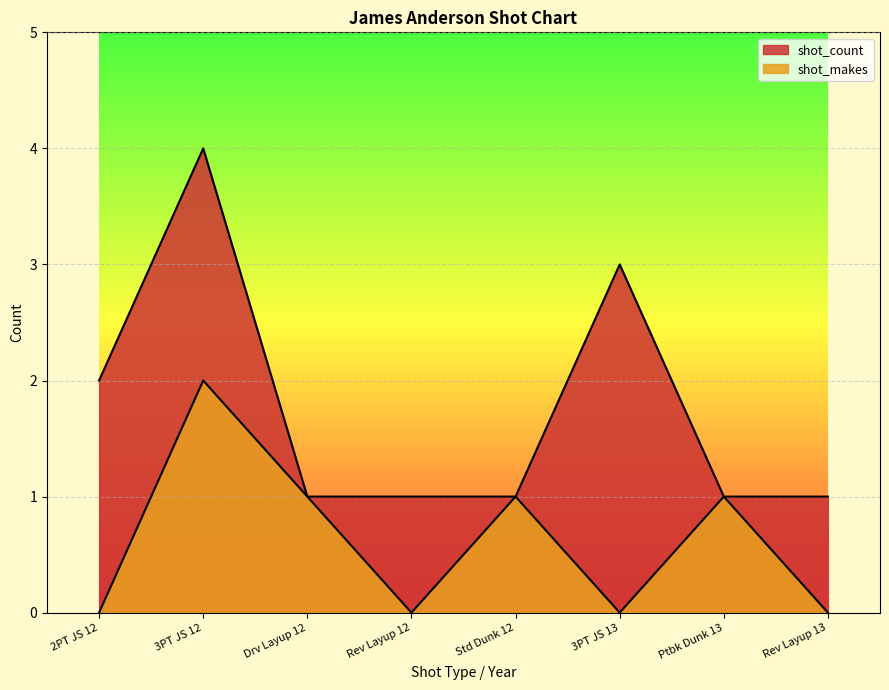

What value does the shot_count series have at Drv Layup 12?

1